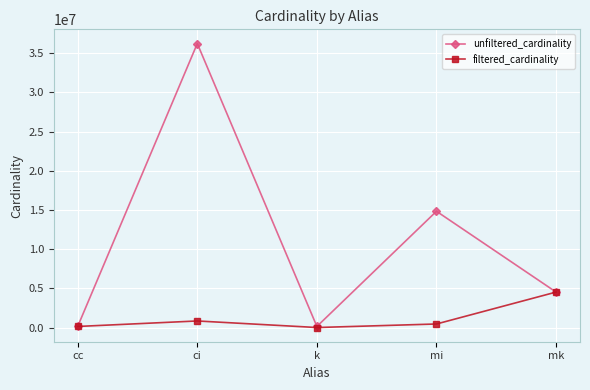

How many data points in unfiltered_cardinality are less than 4523930?

2